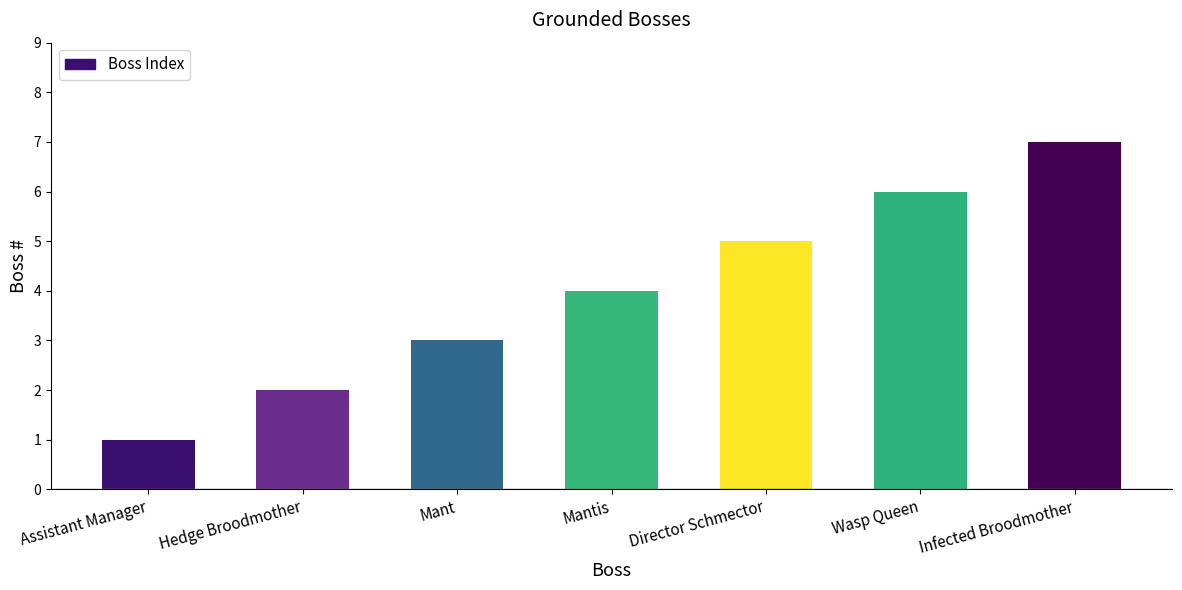

The value at Infected Broodmother is 12. True or false?

False